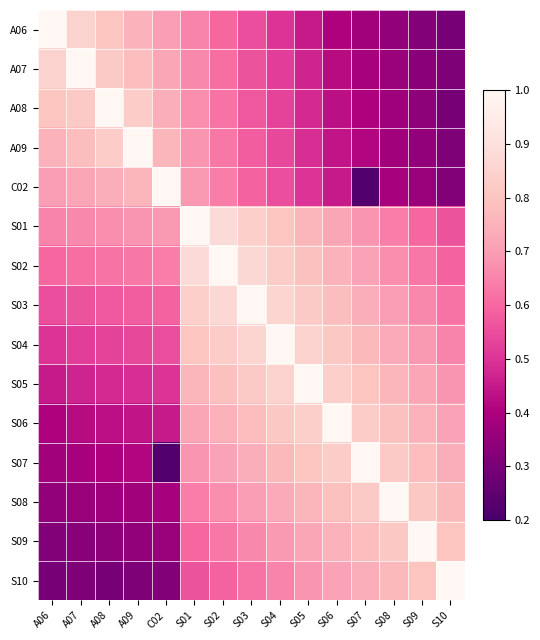

Which series has the widest spread of values?

C02